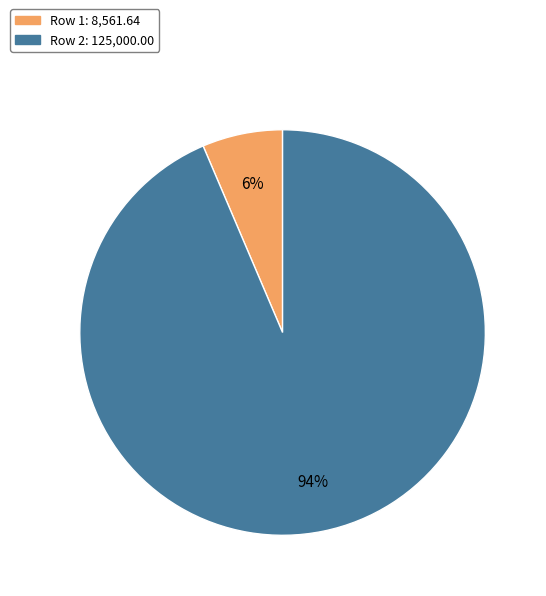

Does Row 2 represent more than half of the total?

Yes